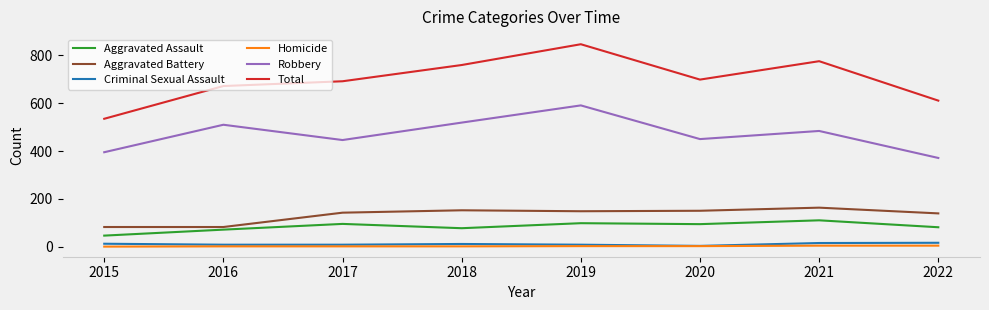

At which category does the chart reach its peak across all series?

2019